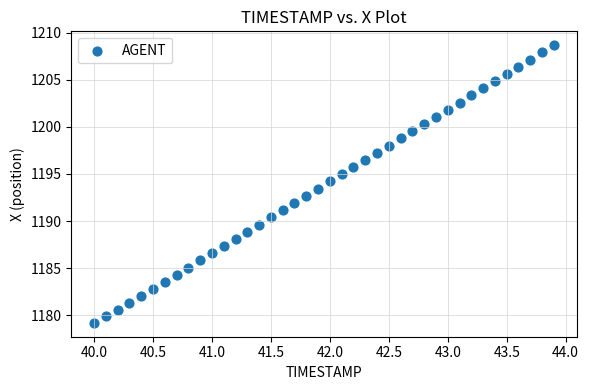

What is the range of Y values (max minus min)?

29.5